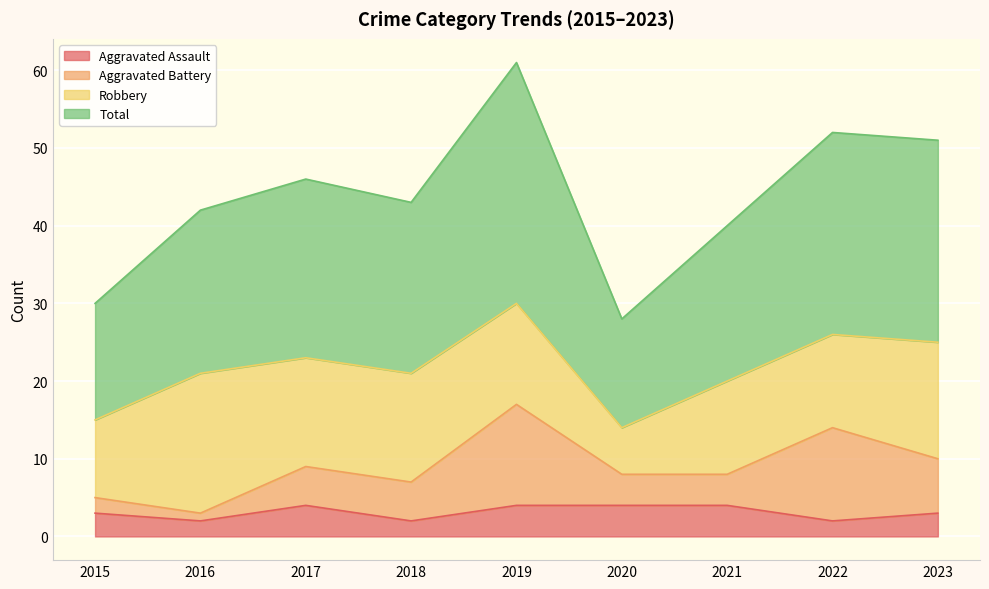

What is the highest value of the Total series?

61